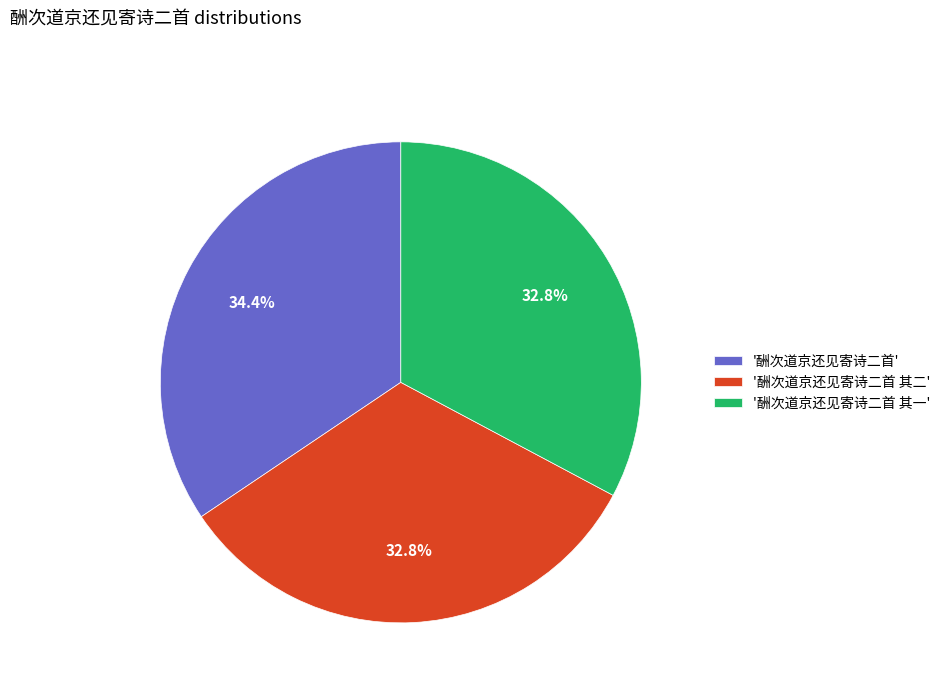

What is the largest slice in the pie chart?

'酬次道京还见寄诗二首'